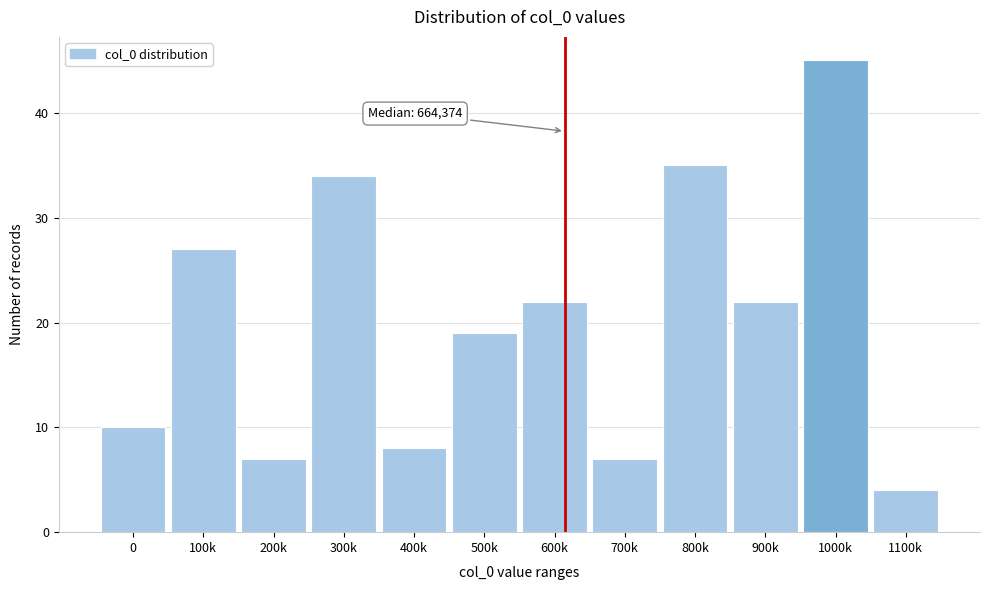

Reading left to right, list all the values displayed in this chart.

10	27	7	34	8	19	22	7	35	22	45	4